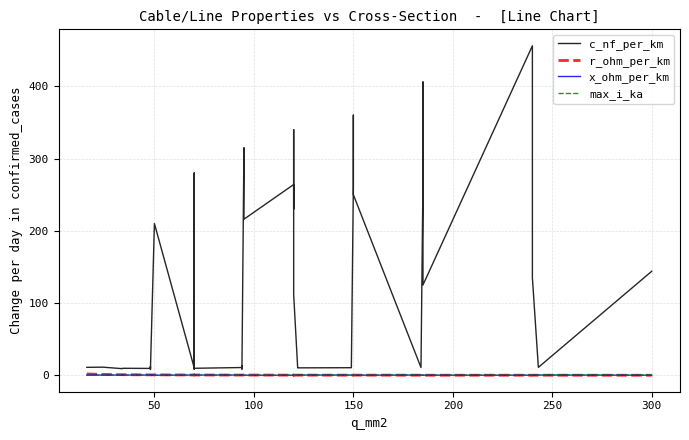

True or false: r_ohm_per_km has more than 0 points higher than both neighbors.

True